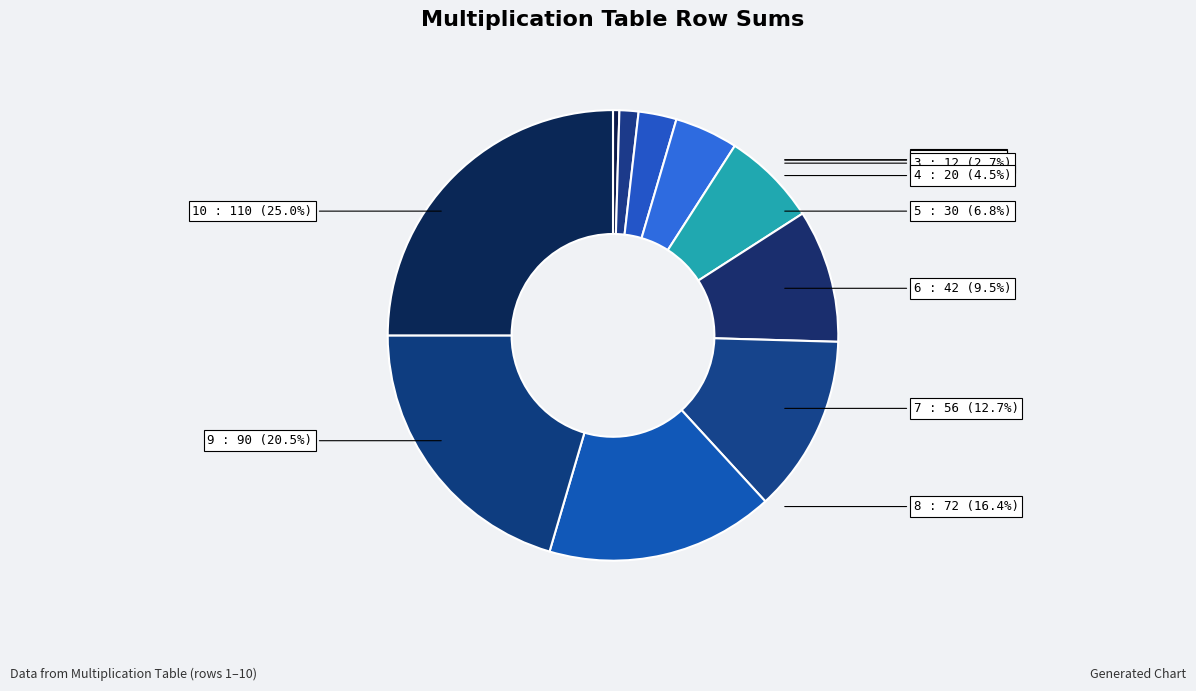

To the nearest percent, what is the difference between the 9 and 8 slice percentages?

4%